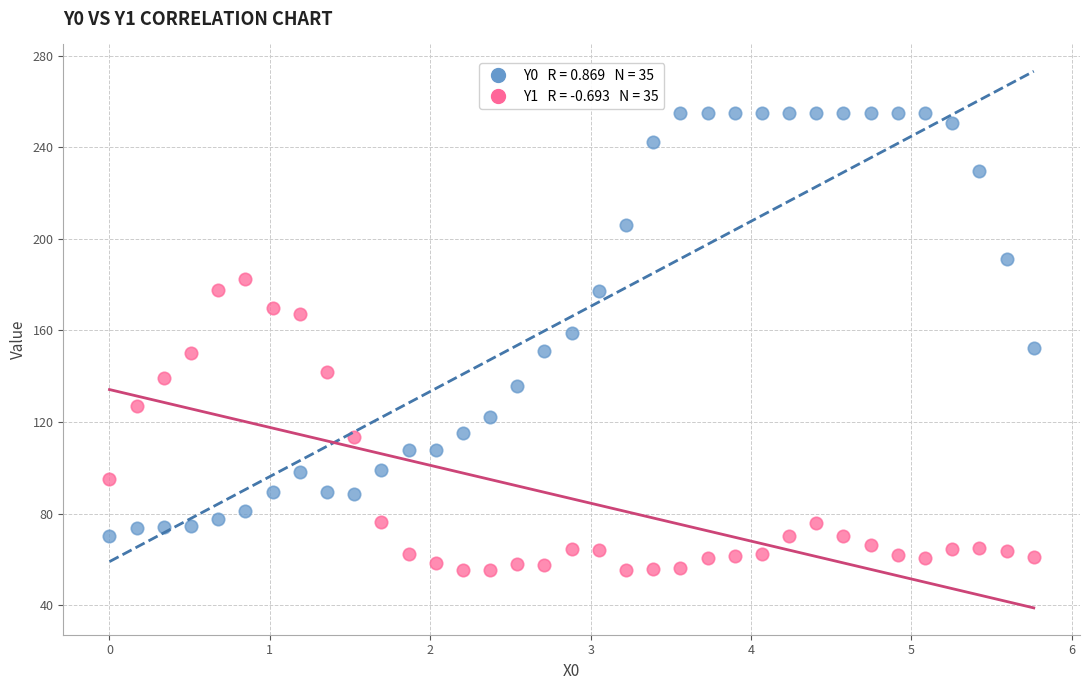

Across all data points, what is the range of X values (max minus min)?

5.8